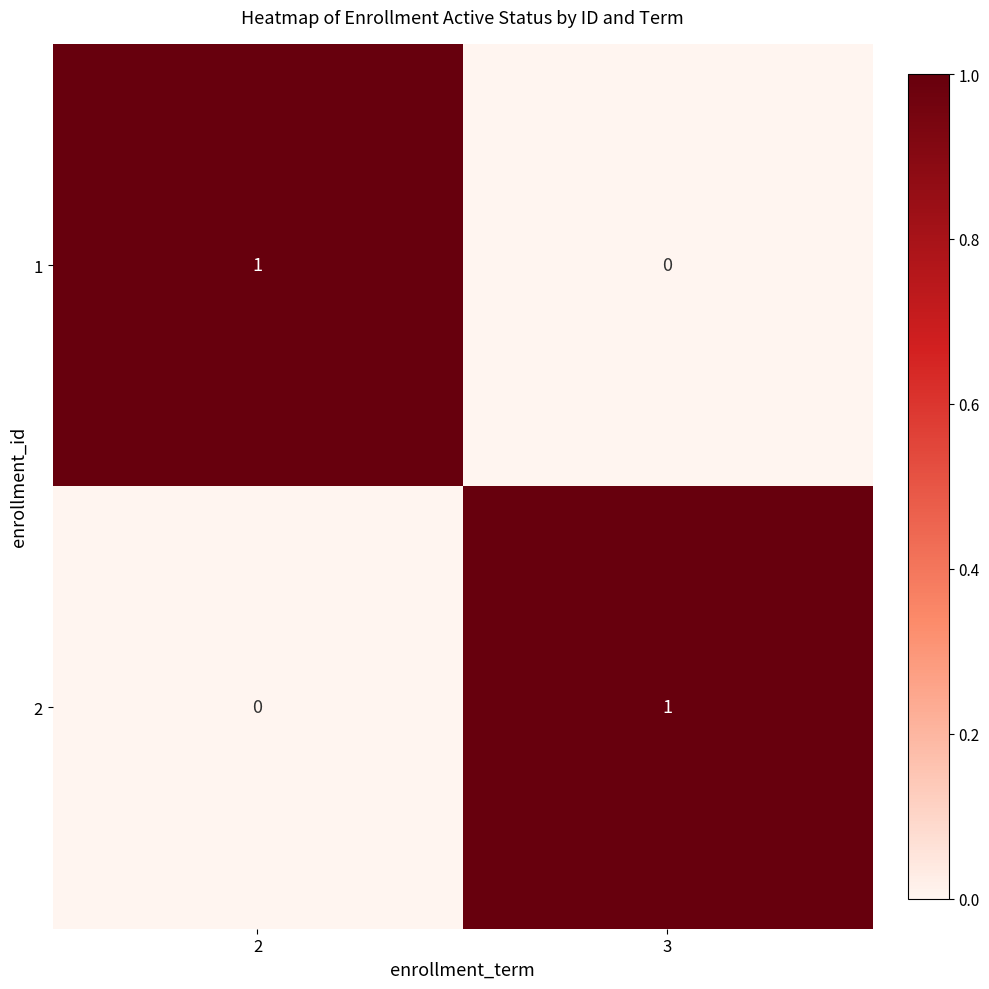

How many values in 1 are above zero?

1